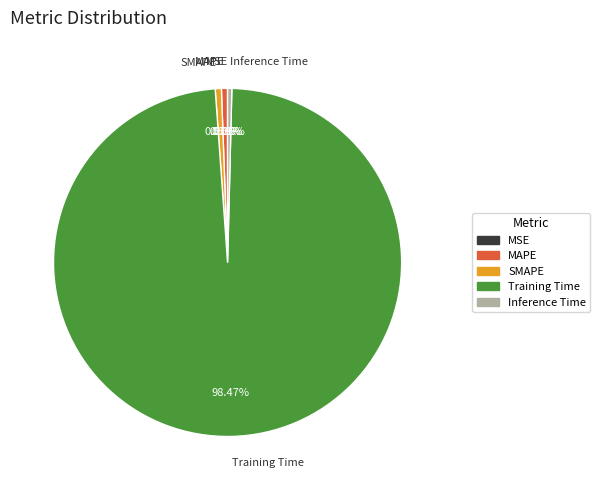

Which slice represents more than half of the pie?

Training Time